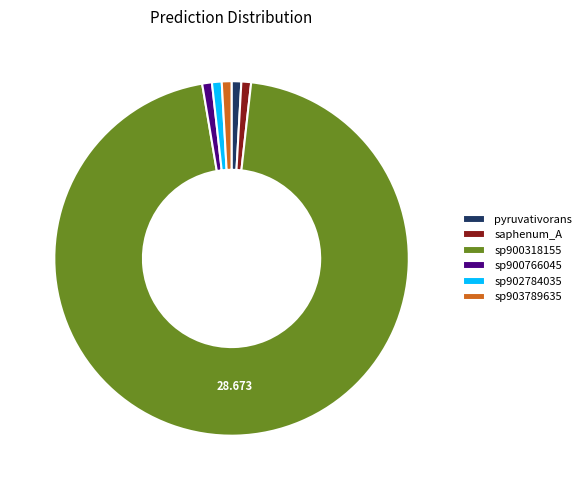

Combined, do sp900766045 and sp900318155 account for over 50%?

Yes